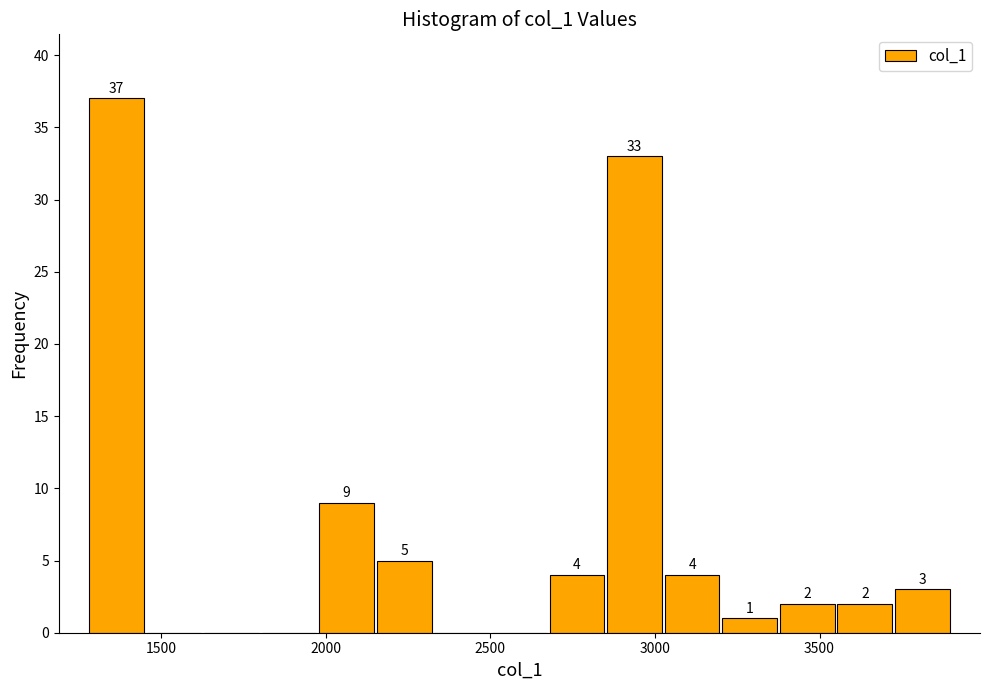

Around what value on the x-axis is the tallest bar? Give the approximate position of its centre, as read against the axis.

1350